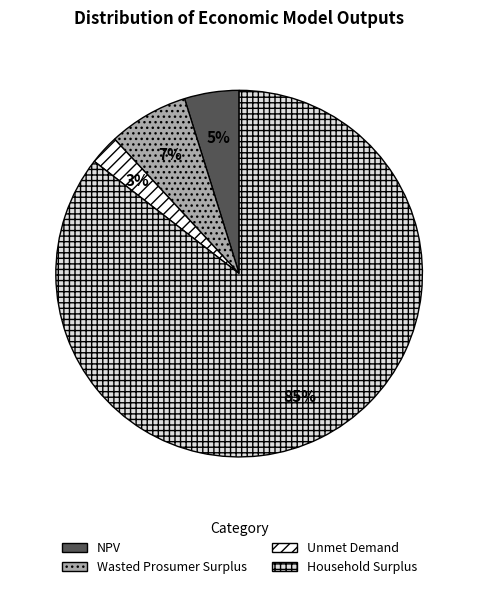

Which slice represents more than half of the pie?

Household Surplus